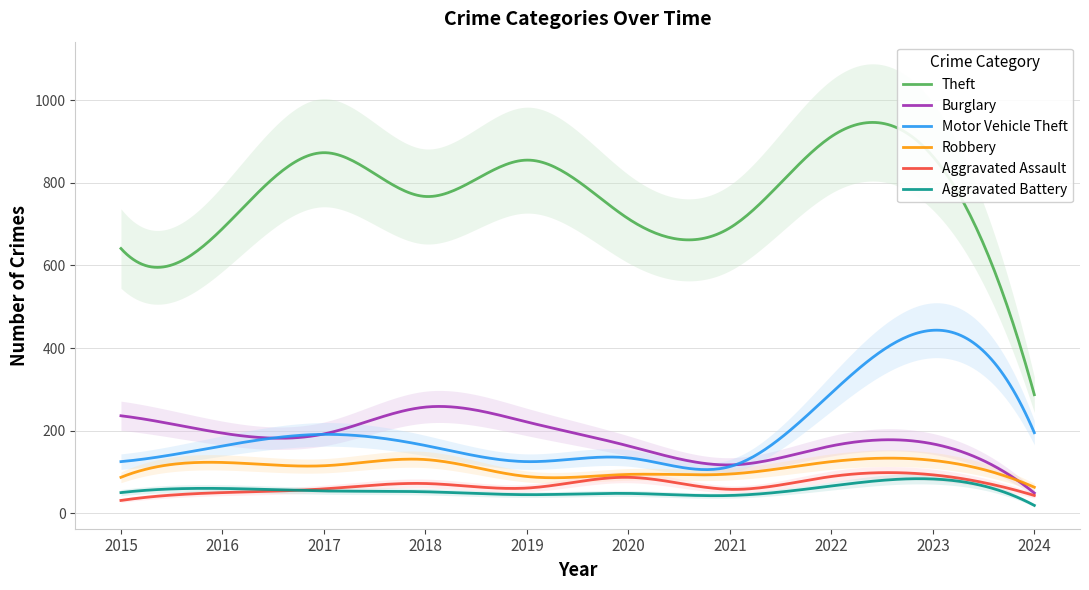

At how many categories does at least one series exceed 493?

9